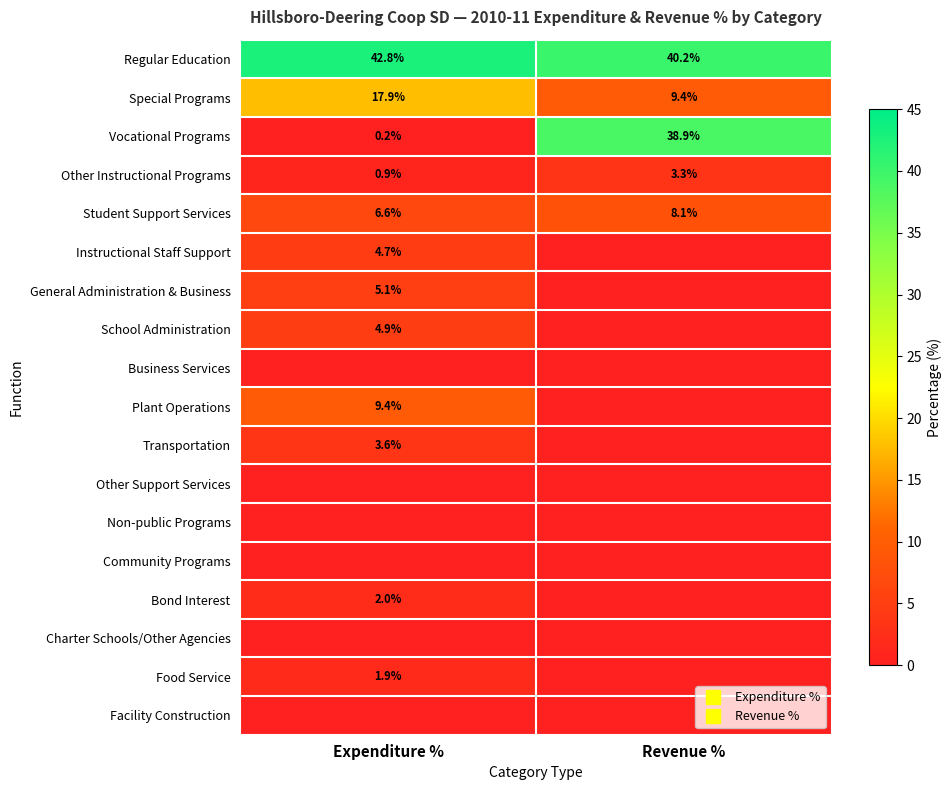

True or false: Instructional Staff Support has a value of -3.0 at Revenue %.

False